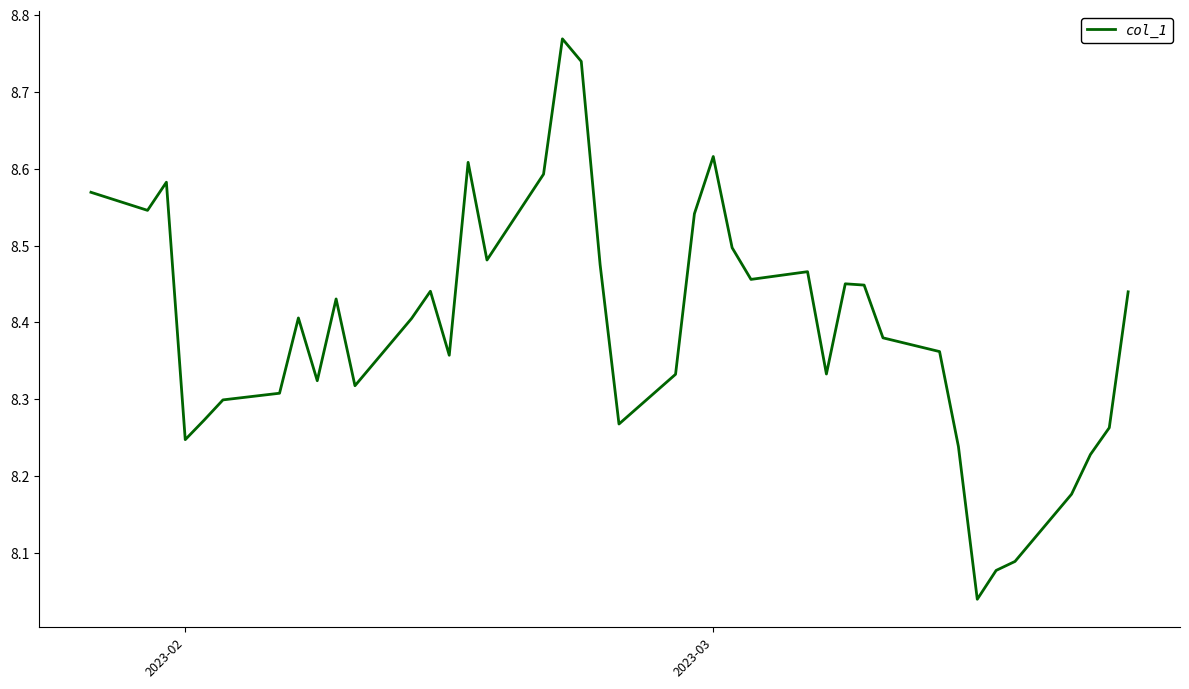

Count the number of data series in this chart.

1